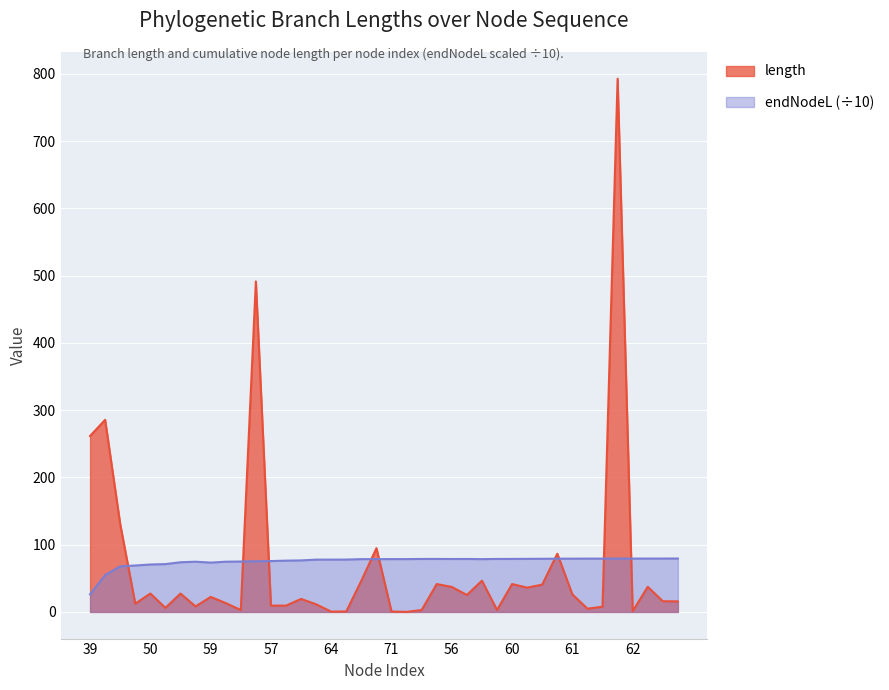

Reading left to right, list all the values displayed in this chart.

length: 261.6	285.6	130.6	12.3	27.3	6.1	27.3	8.2	22.3	13.2	2.8	491.4	9.4	9.3	19.3	11.3	0.4	0.7	46.4	94.8	0.6	0.0	2.8	41.4	37.1	25.2	46.4	2.8	41.4	36.1	40.6	86.5	26.0	4.8	7.8	792.8	1.1	37.3	15.9	15.6
endNodeL: 26.2	54.7	67.8	69.0	70.5	71.1	73.8	74.7	73.3	74.7	74.9	75.3	75.6	76.2	76.6	77.7	77.8	77.8	78.5	78.5	78.5	78.5	78.8	78.8	78.6	78.7	78.5	78.8	78.8	78.9	79.0	79.2	79.2	79.2	79.3	79.3	79.3	79.3	79.4	79.4